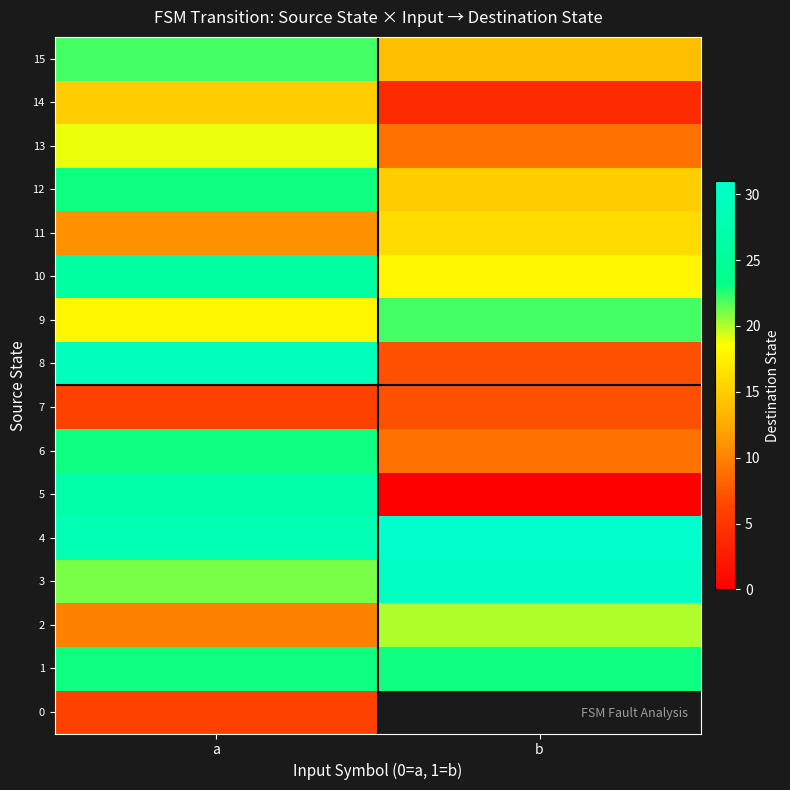

Is the value of 8 at a greater than the value of 7 at a?

Yes